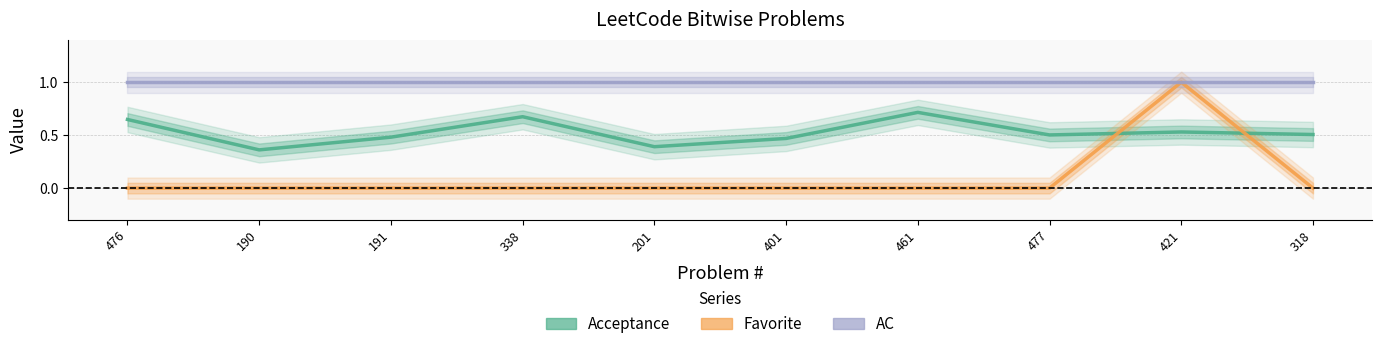

At which category is the sum across all series the highest?

421